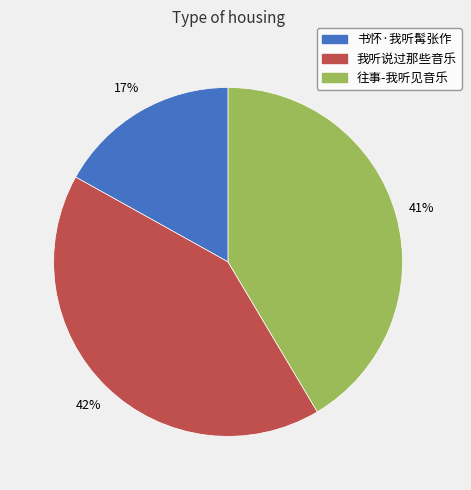

What is the smallest slice in the pie chart?

书怀·我听髯张作